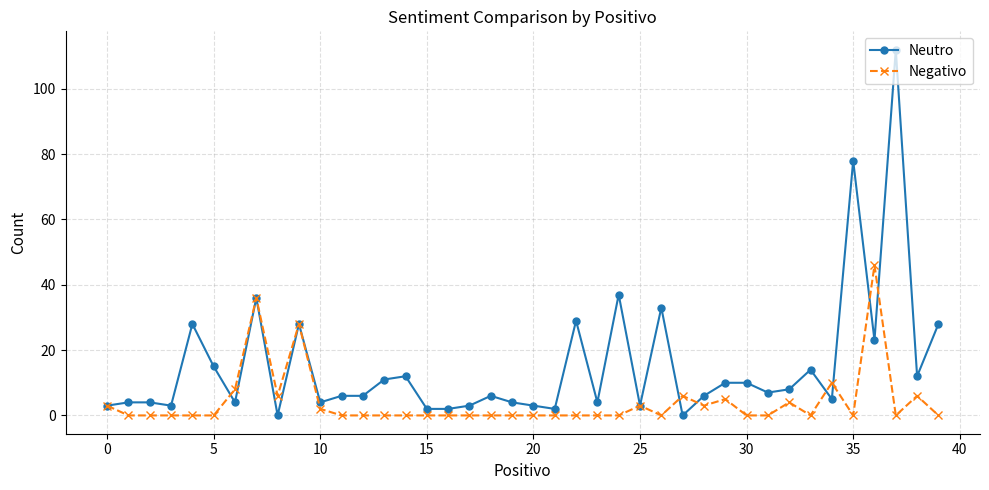

Which series has the largest range (max minus min)?

Neutro